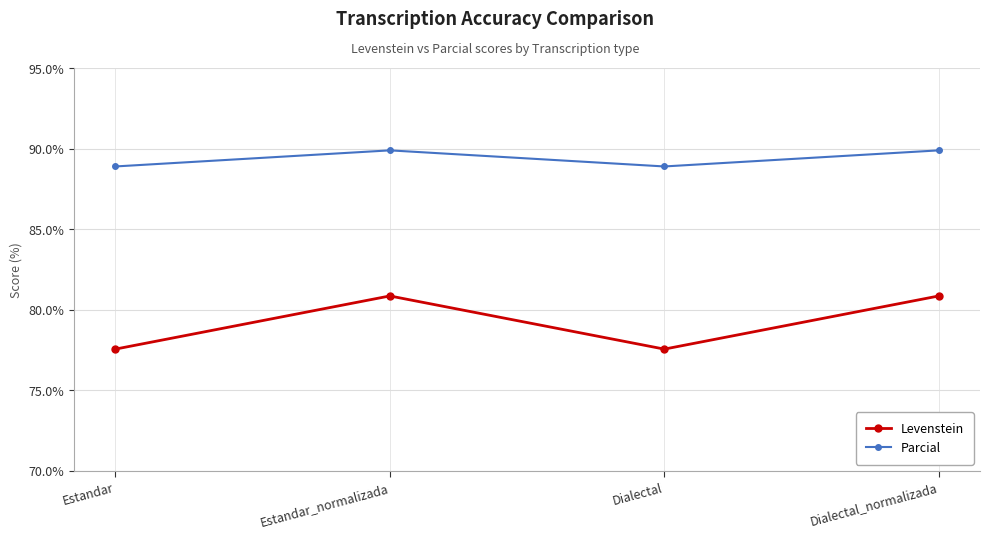

True or false: Levenstein and Parcial intersect in this chart.

False